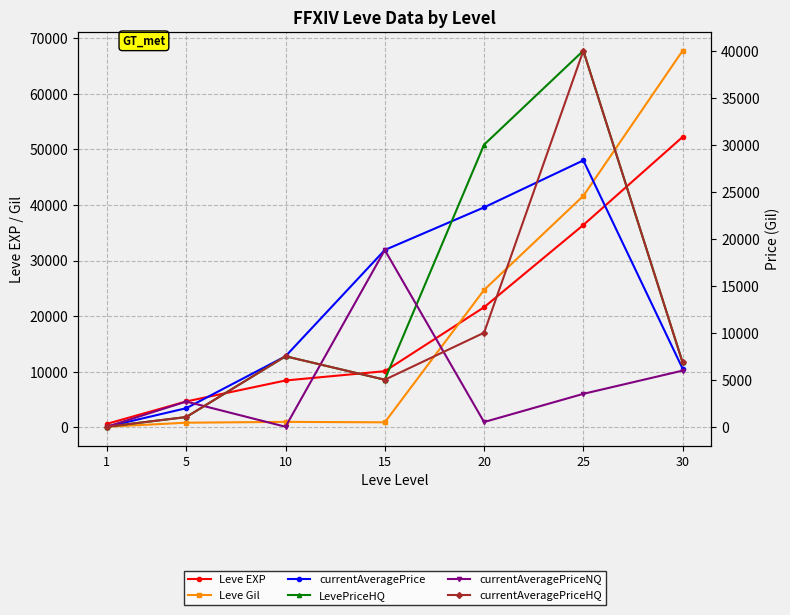

Reading left to right, transcribe all the data shown in this chart.

Leve EXP: 630.0	4660.0	8430.0	10100.0	21600.0	36390.0	52220.0
Leve Gil: 112.0	840.0	990.0	910.0	24710.0	41630.0	67730.0
currentAveragePrice: 0.0	1973.6	7496.5	18799.5	23333.3	28333.3	6180.3
LevePriceHQ: 0.0	1031.3	7496.5	5001.0	30000.0	40000.0	6834.3
currentAveragePriceNQ: 0.0	2680.2	0.0	18799.5	500.0	3500.0	5970.1
currentAveragePriceHQ: 0.0	1031.3	7496.5	5001.0	10000.0	40000.0	6834.3